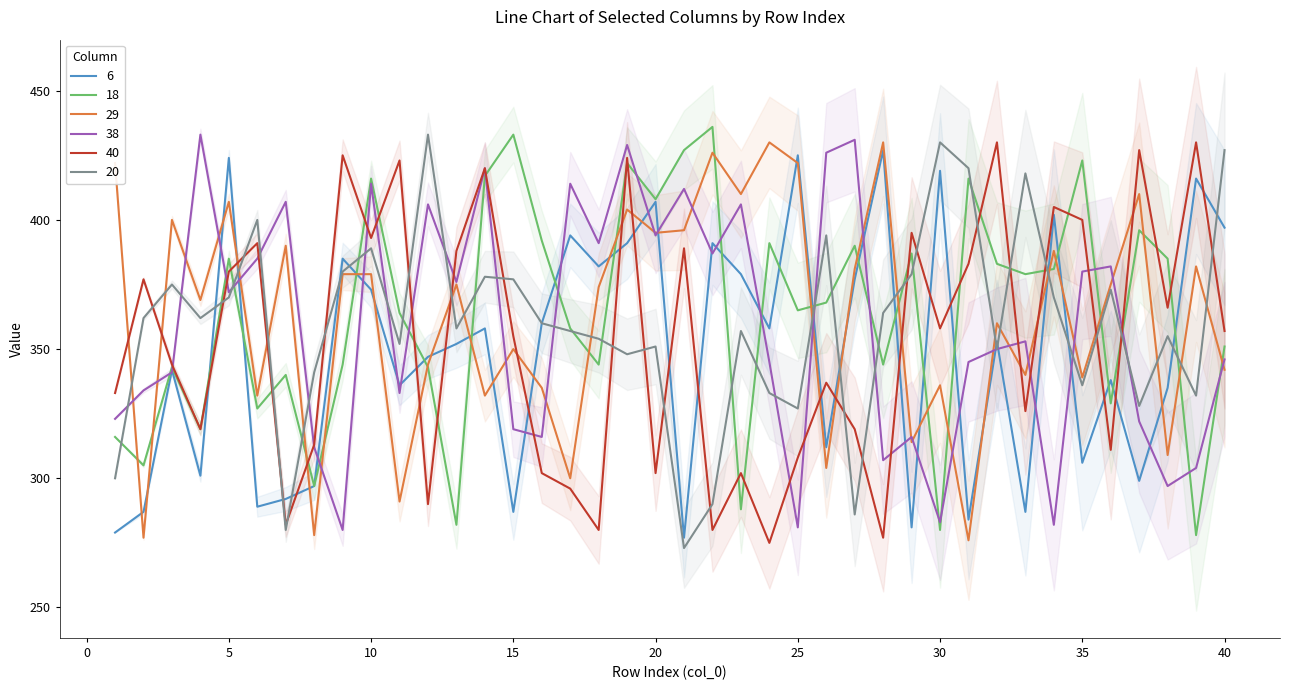

What is the value of the 20 point at the 13th from the left?

358